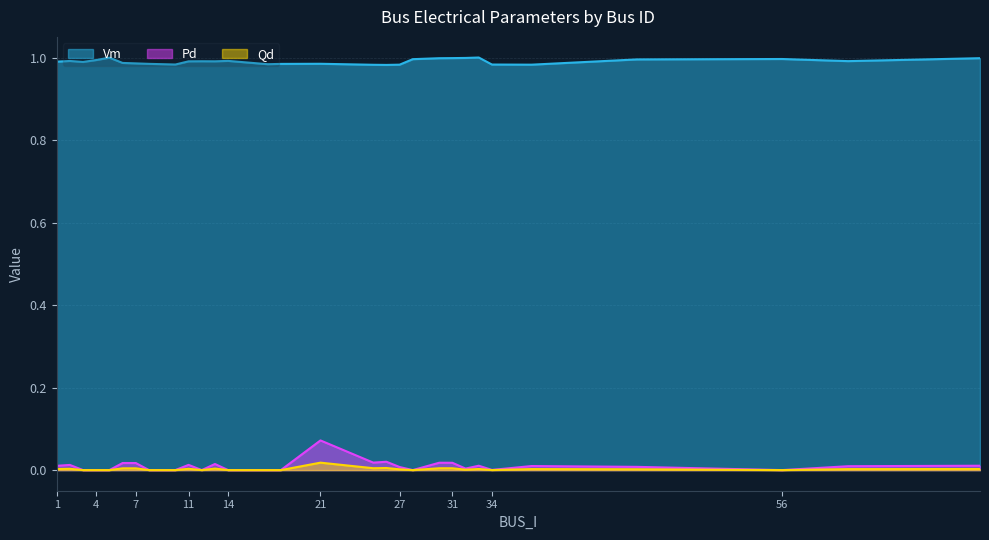

Count the number of categories in the chart.

30